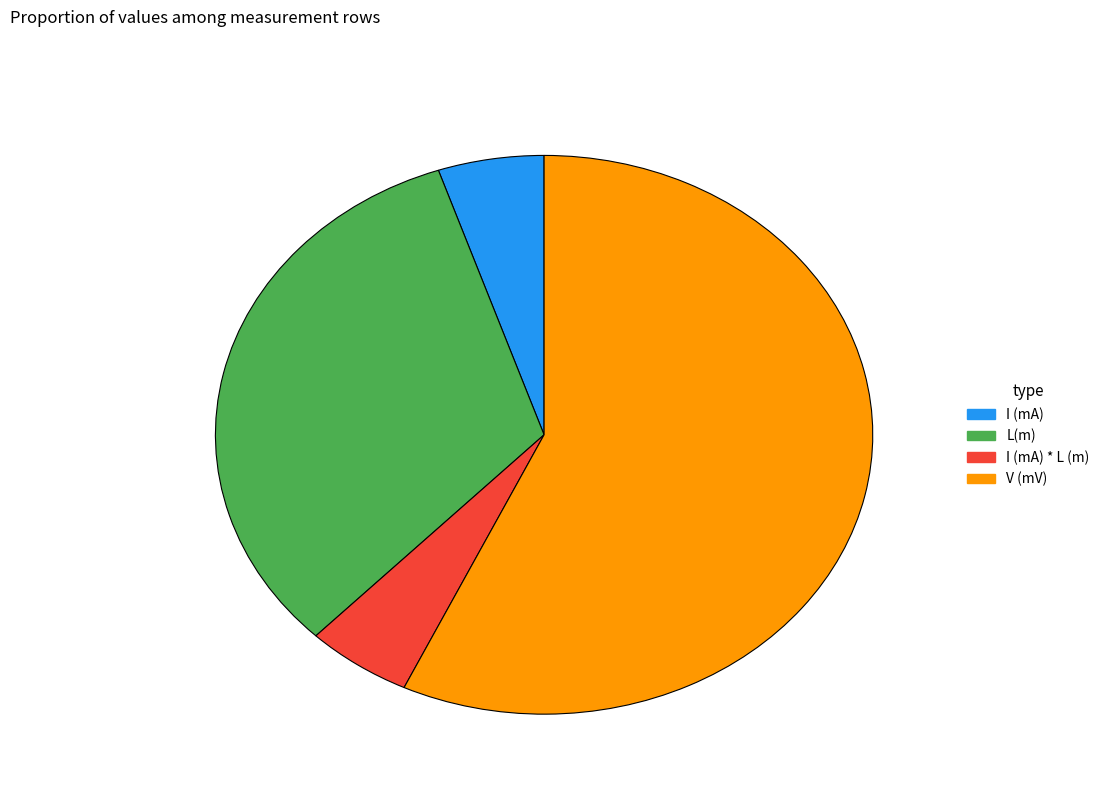

Does any single category account for the majority?

Yes